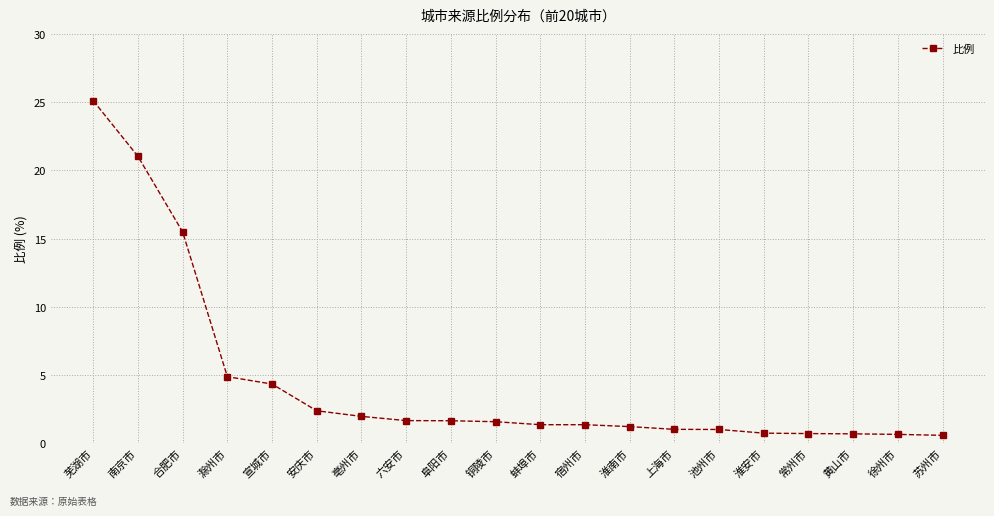

What is the maximum value shown in the chart?

25.1